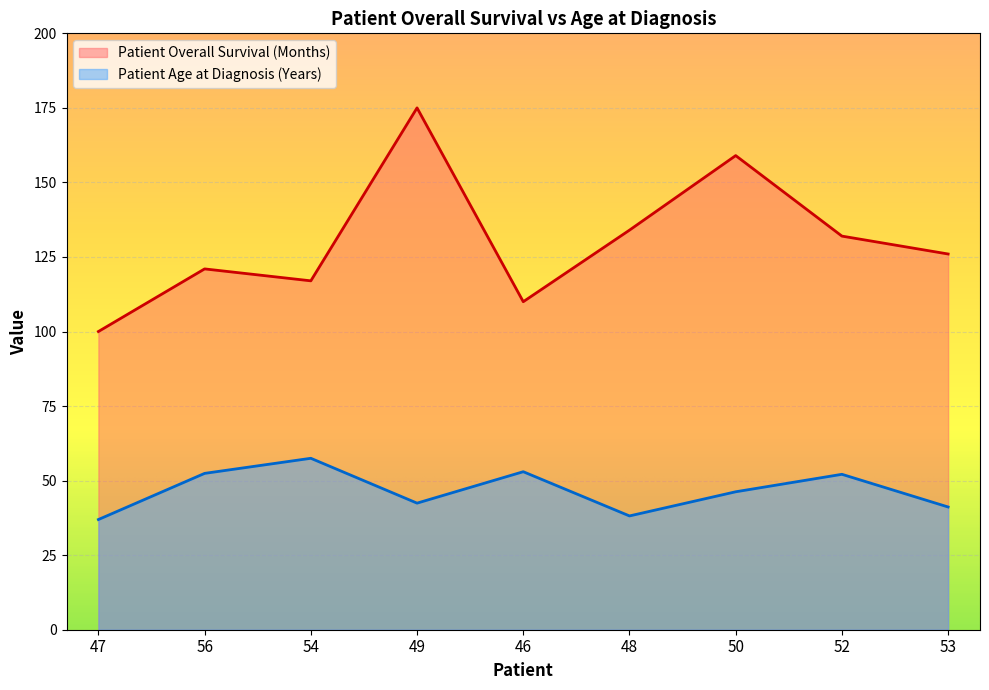

True or false: Patient Age at Diagnosis (Years) and Patient Overall Survival (Months) cross at least once.

False